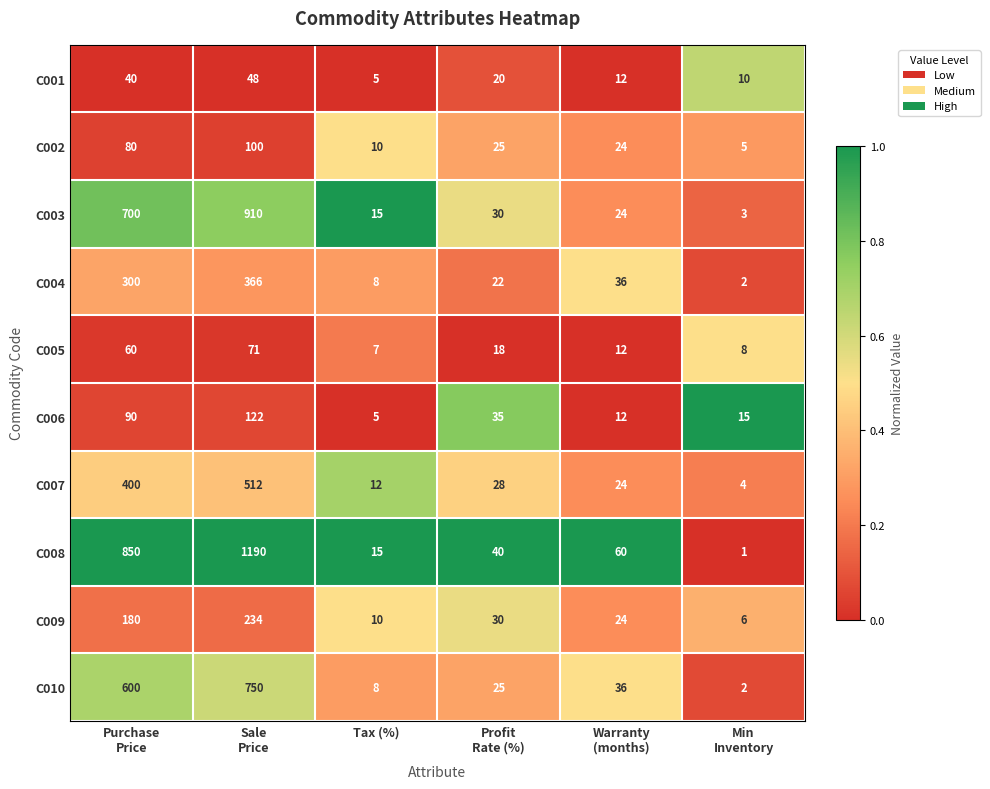

Rank the series by their maximum value, from lowest to highest.

C001, C005, C002, C006, C009, C004, C007, C010, C003, C008